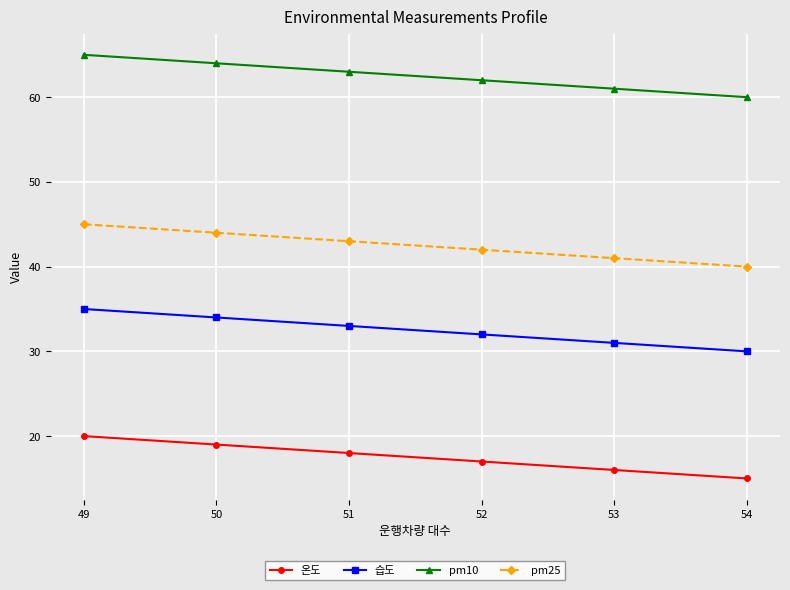

How many 습도 values are between 31 and 34?

4